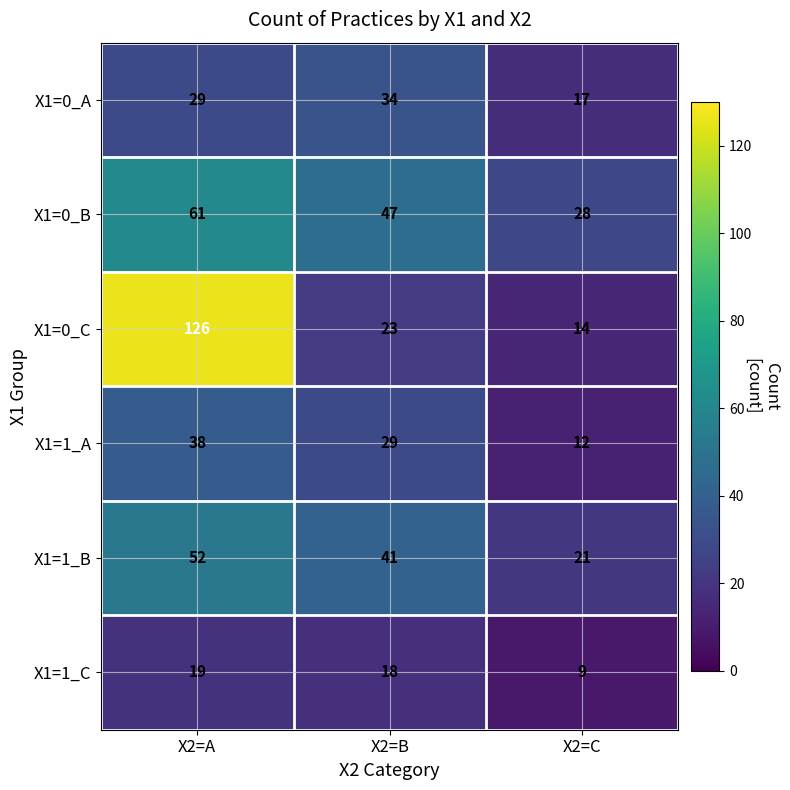

Is it true that X1=1_A equals 14 at X2=A?

False